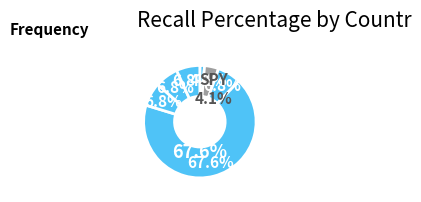

What percentage is NOT represented by TSLA?

98.6%